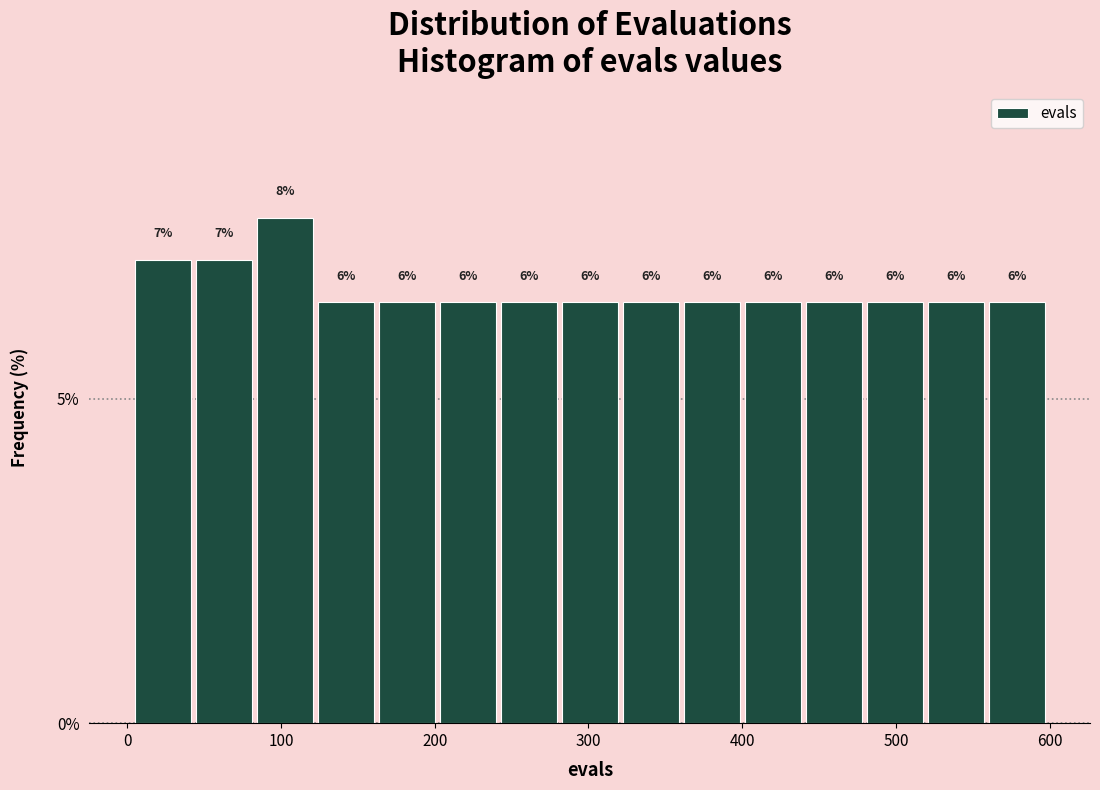

Around what value on the x-axis is the tallest bar? Give the approximate position of its centre, as read against the axis.

100